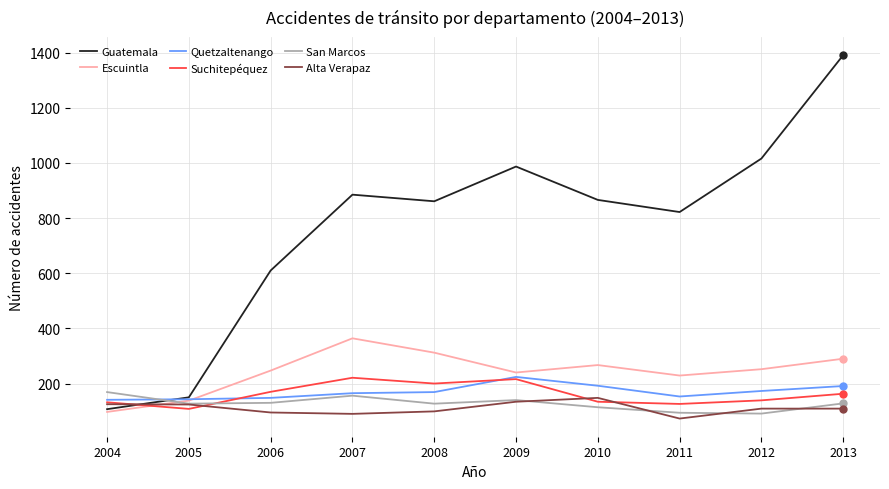

What is the total value across all series at 2011?

1497